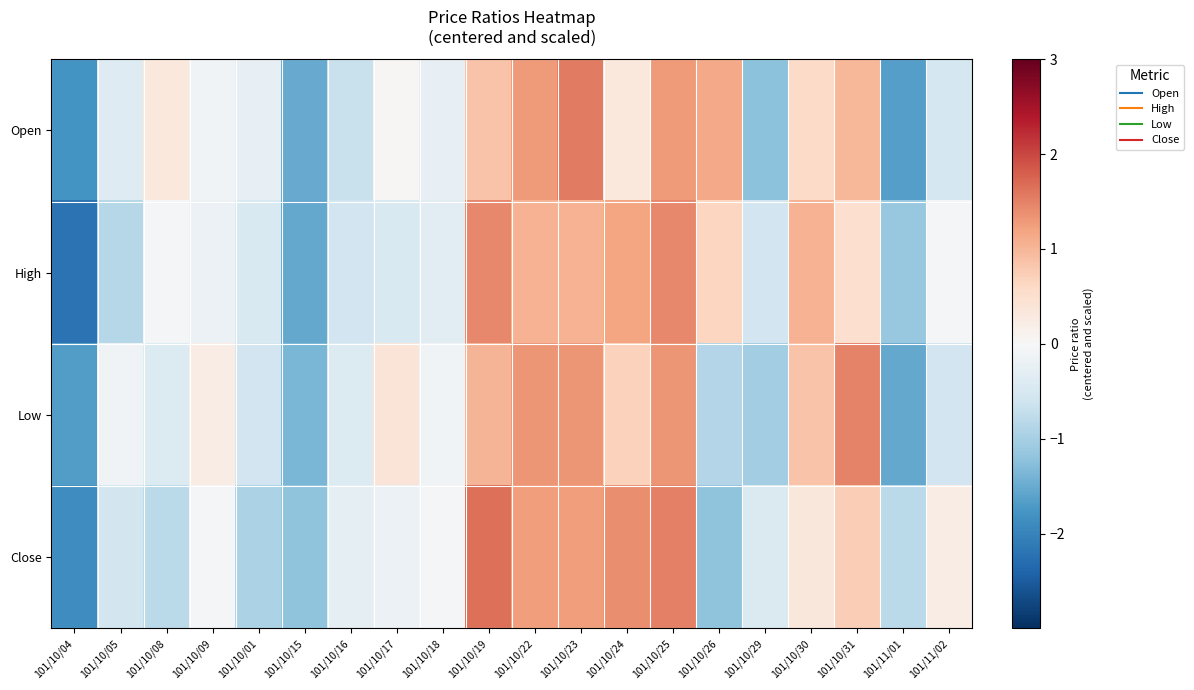

What is the spread (max minus min) of values at 101/10/29?

0.8